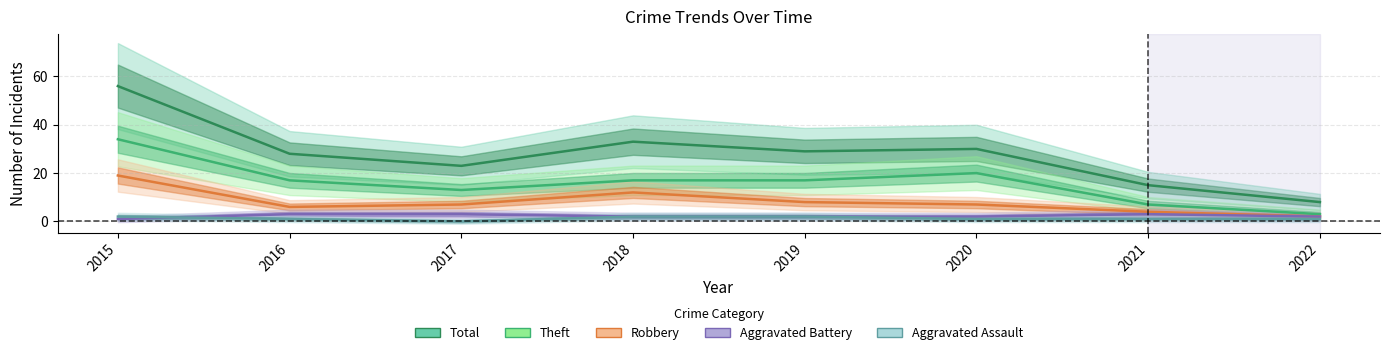

At which category does Robbery reach its first local valley?

2016